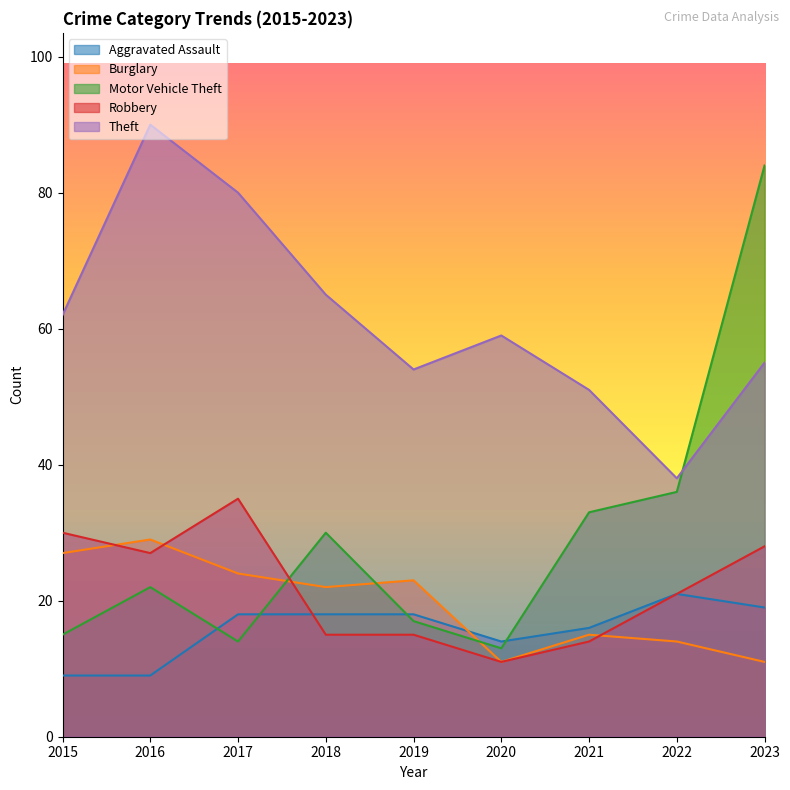

At which category is the sum across all series the highest?

2023